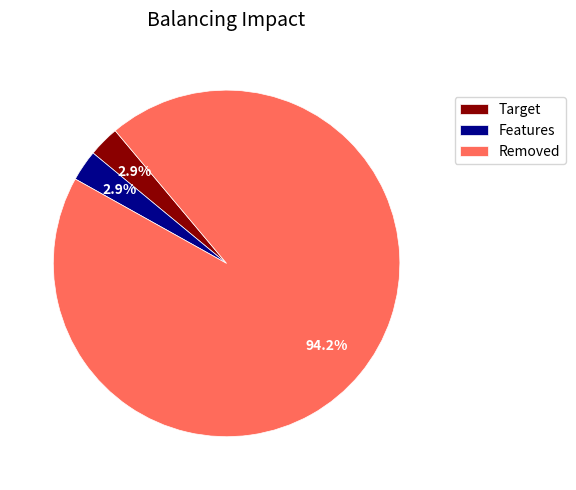

Do Features and Removed together represent more than half of the pie?

Yes